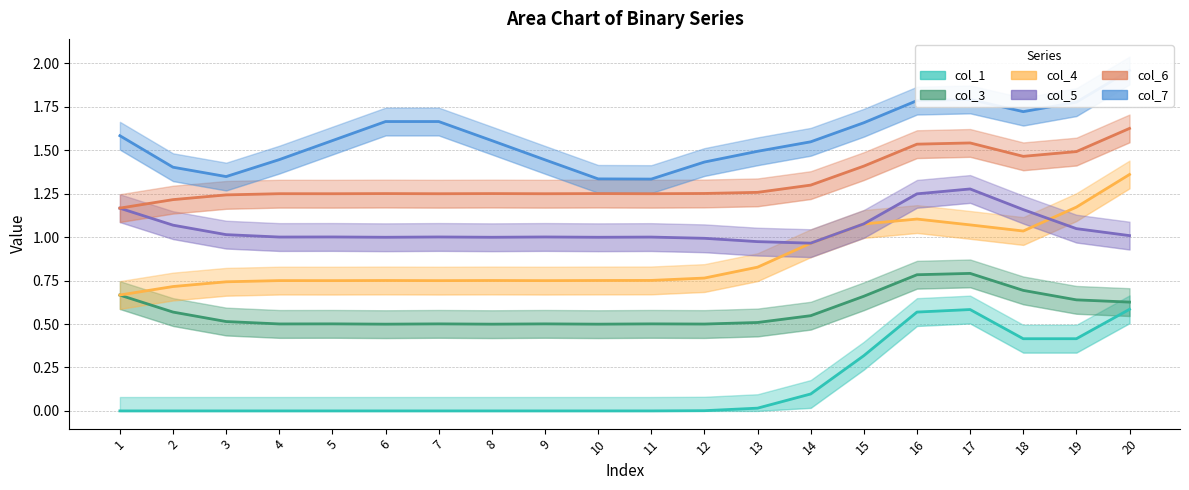

What is the value of the col_3 point at the 18th from the left?

0.7